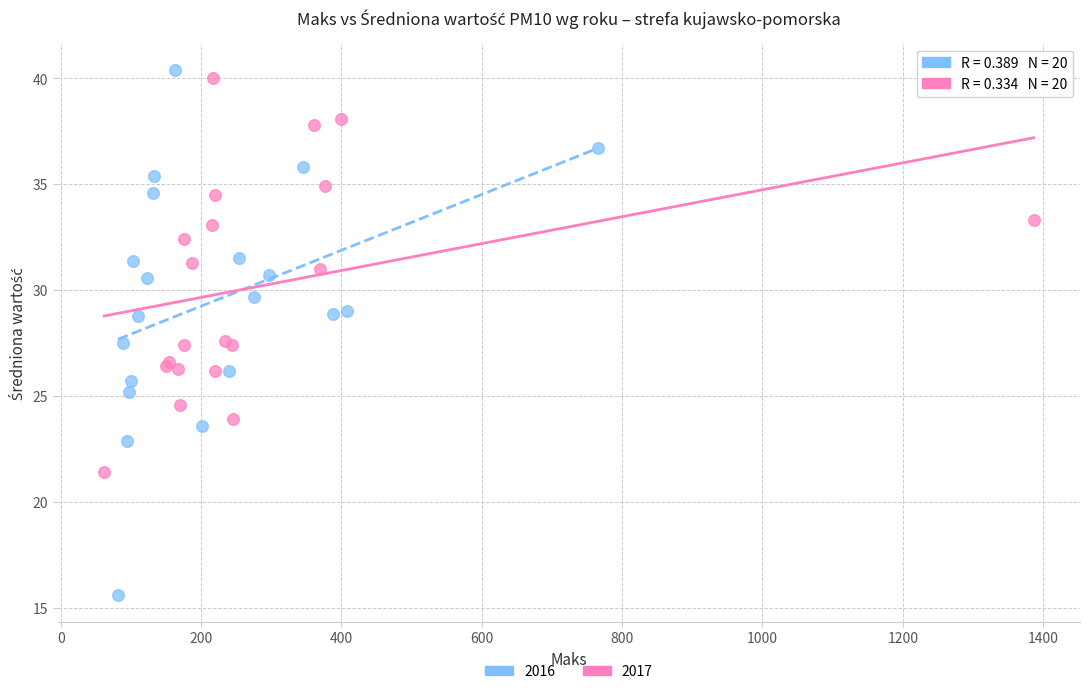

Which series has the largest Y range (max minus min)?

2016